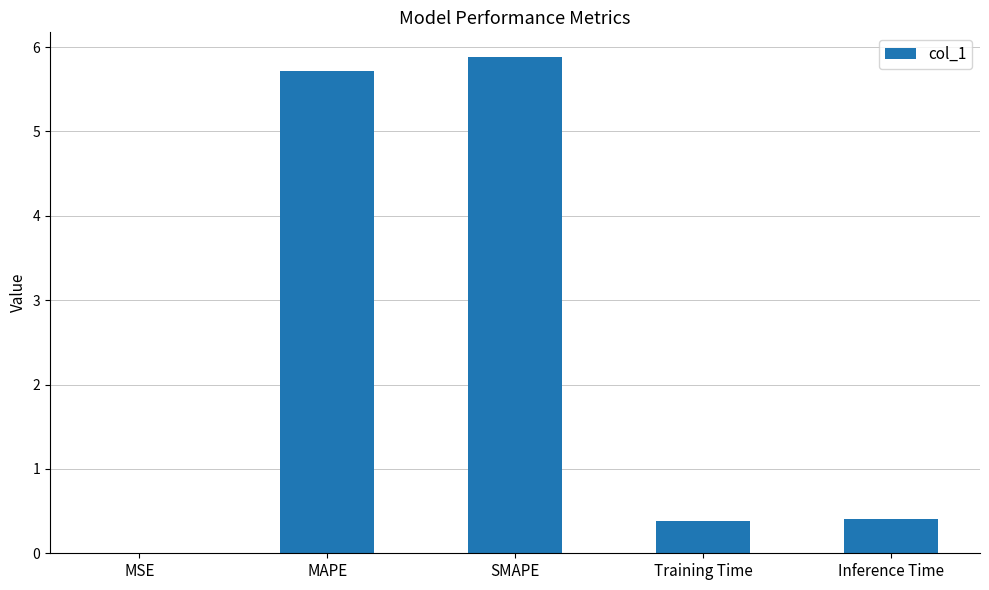

Between MSE and Inference Time, which is larger?

Inference Time